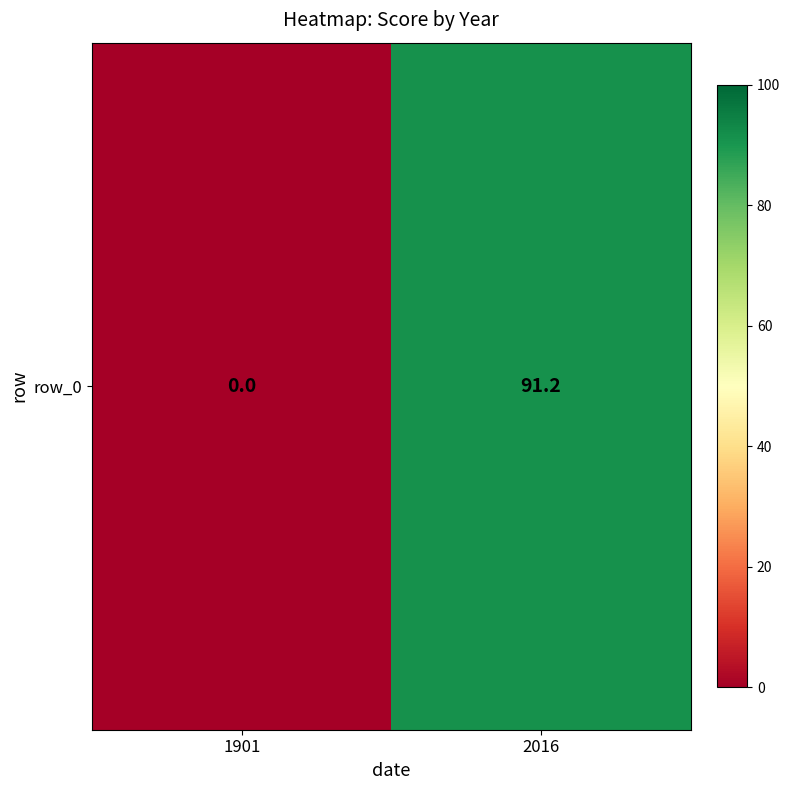

What is the difference between the maximum and minimum values?

91.2